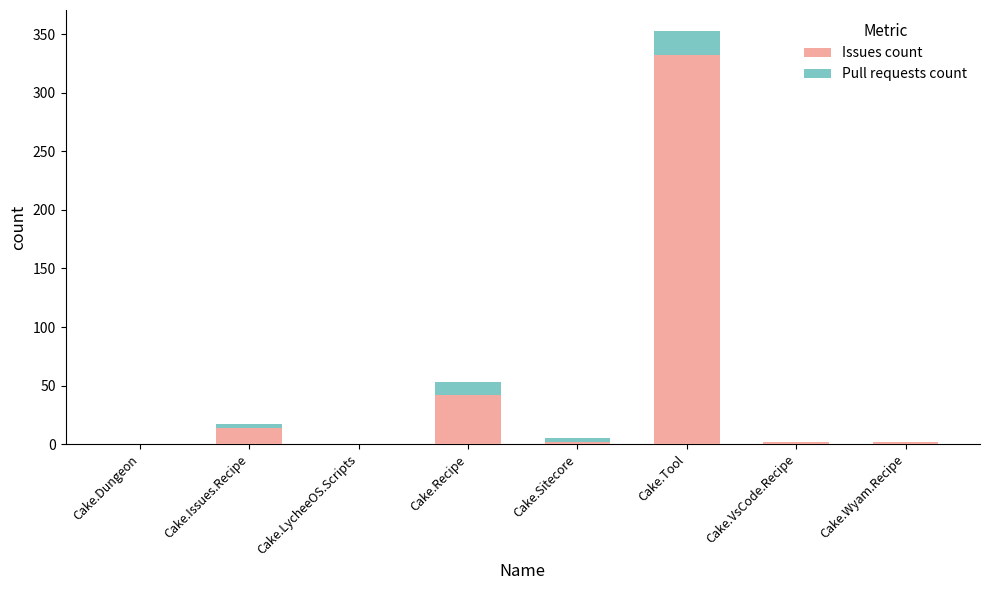

The value of Issues count at Cake.LycheeOS.Scripts is 0. True or false?

True